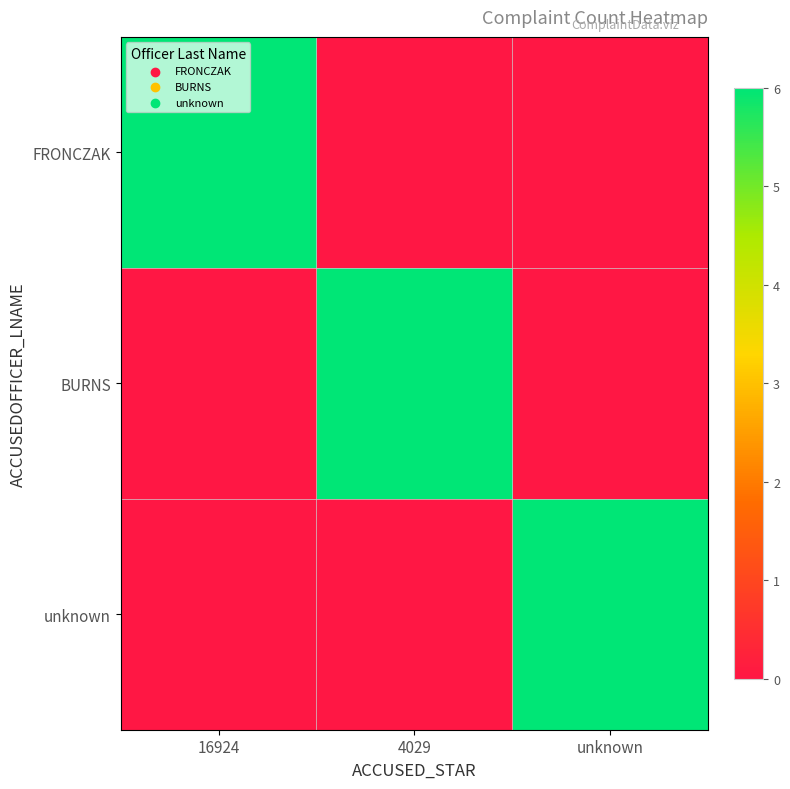

The FRONCZAK series shows 0 at unknown. True or false?

True